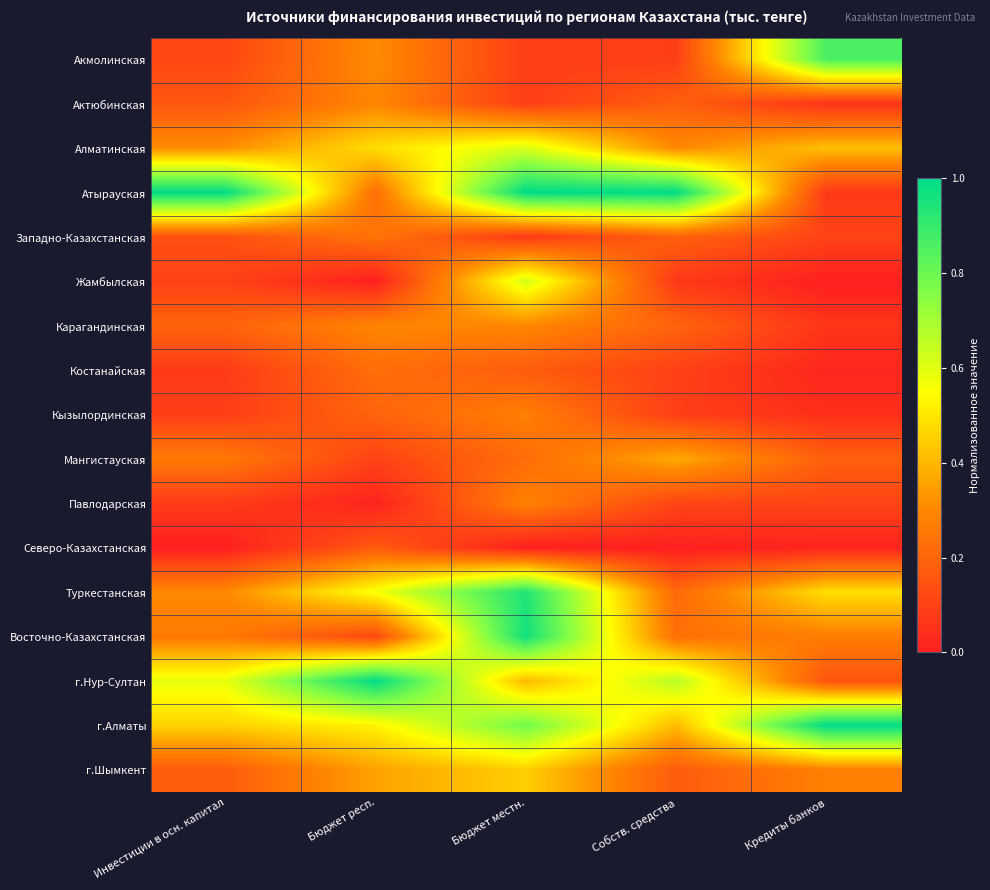

Count the number of categories in the chart.

5